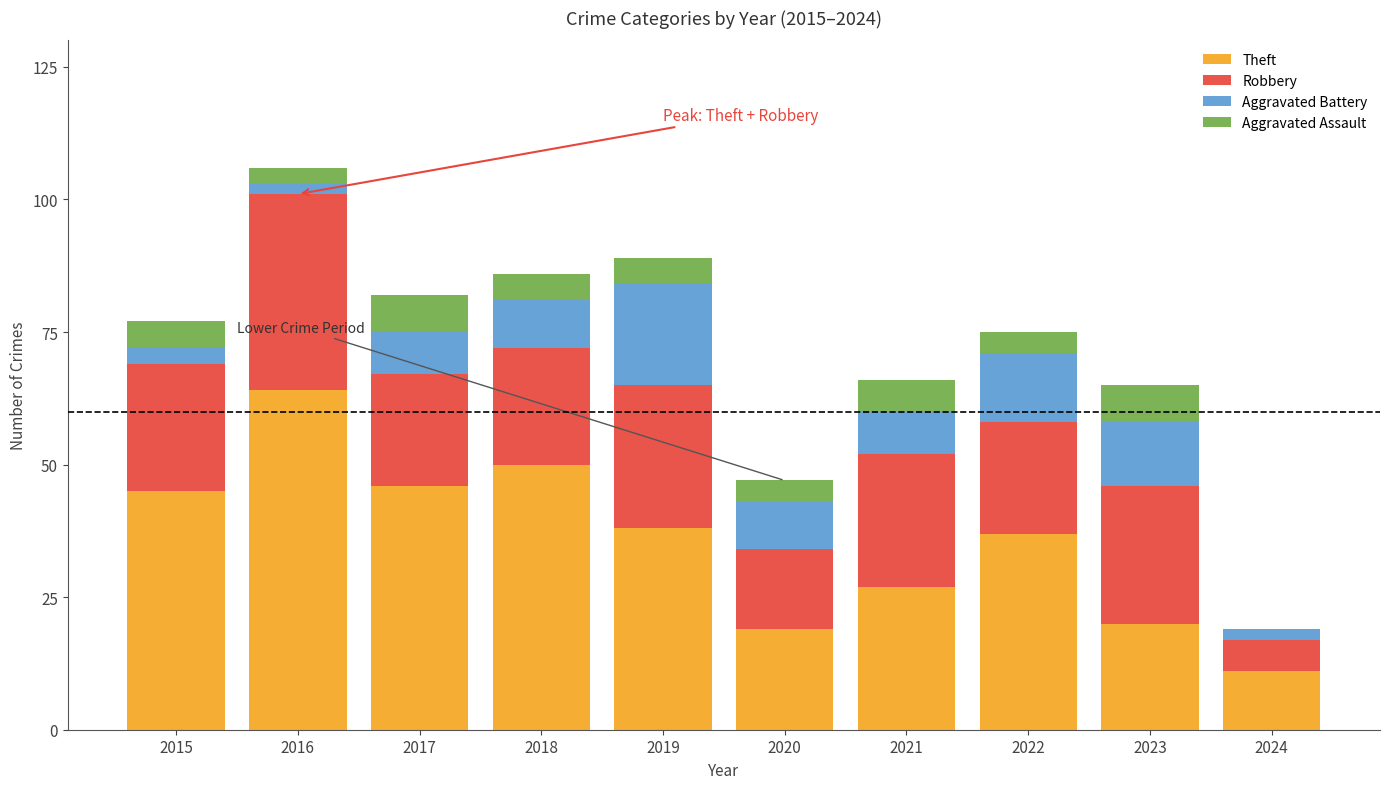

True or false: Theft has a value of 46 at 2017.

True